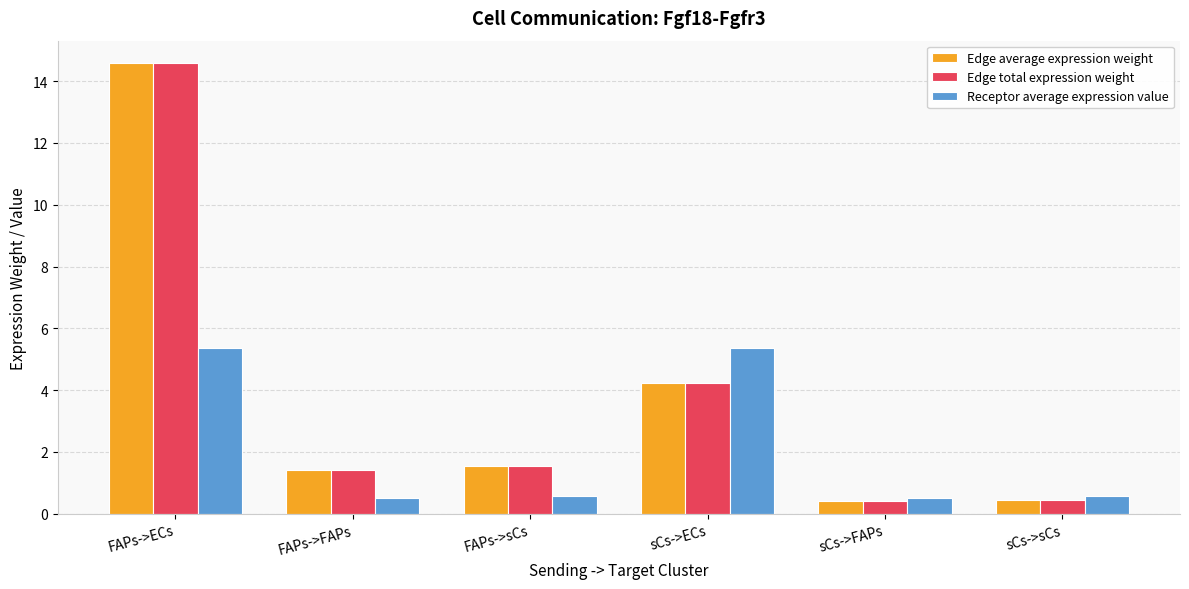

What is the greatest value displayed?

14.6